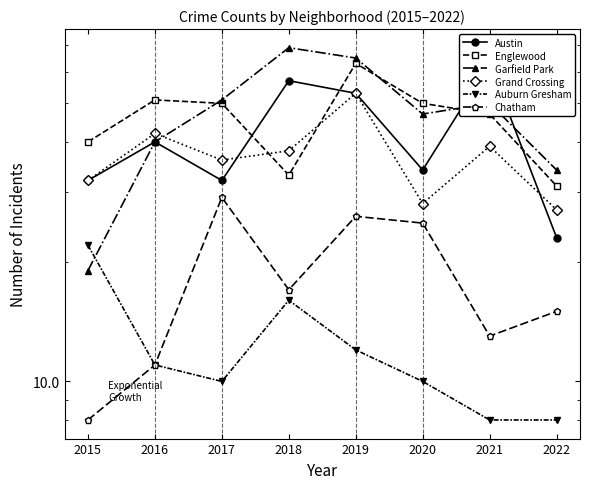

List the labels in order of Garfield Park value, largest first.

2018, 2019, 2017, 2021, 2020, 2016, 2022, 2015